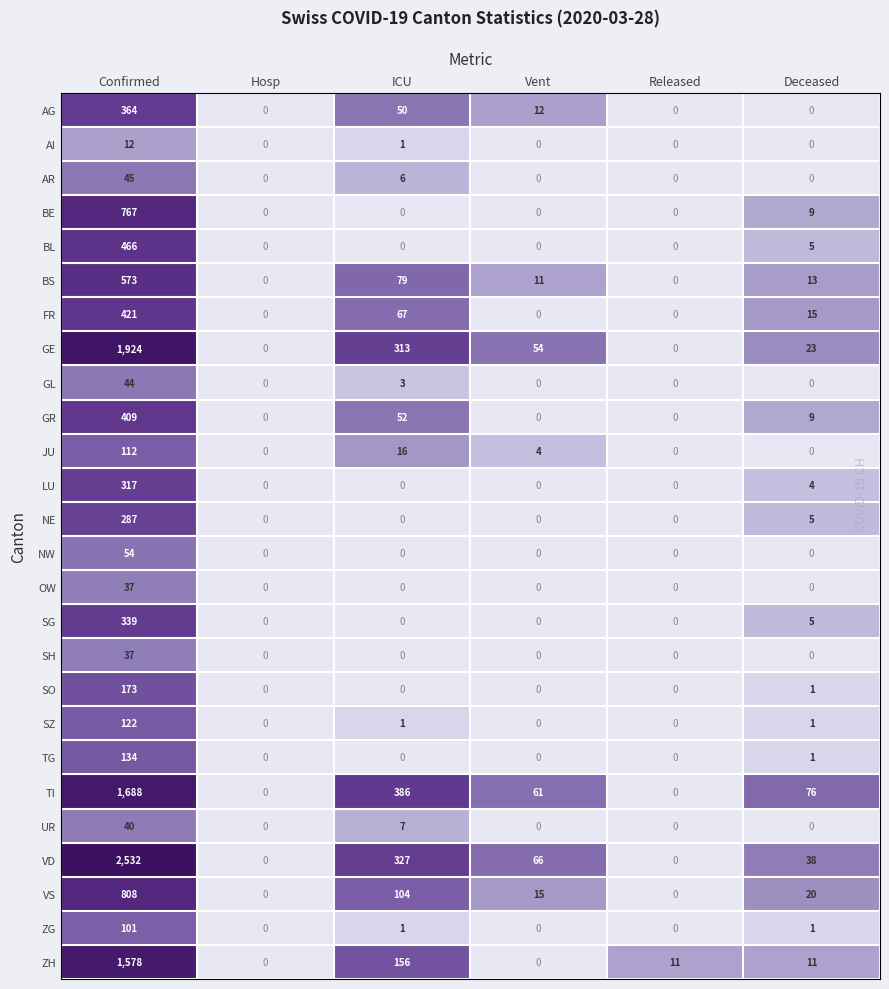

What value does the BE series have at Deceased?

9